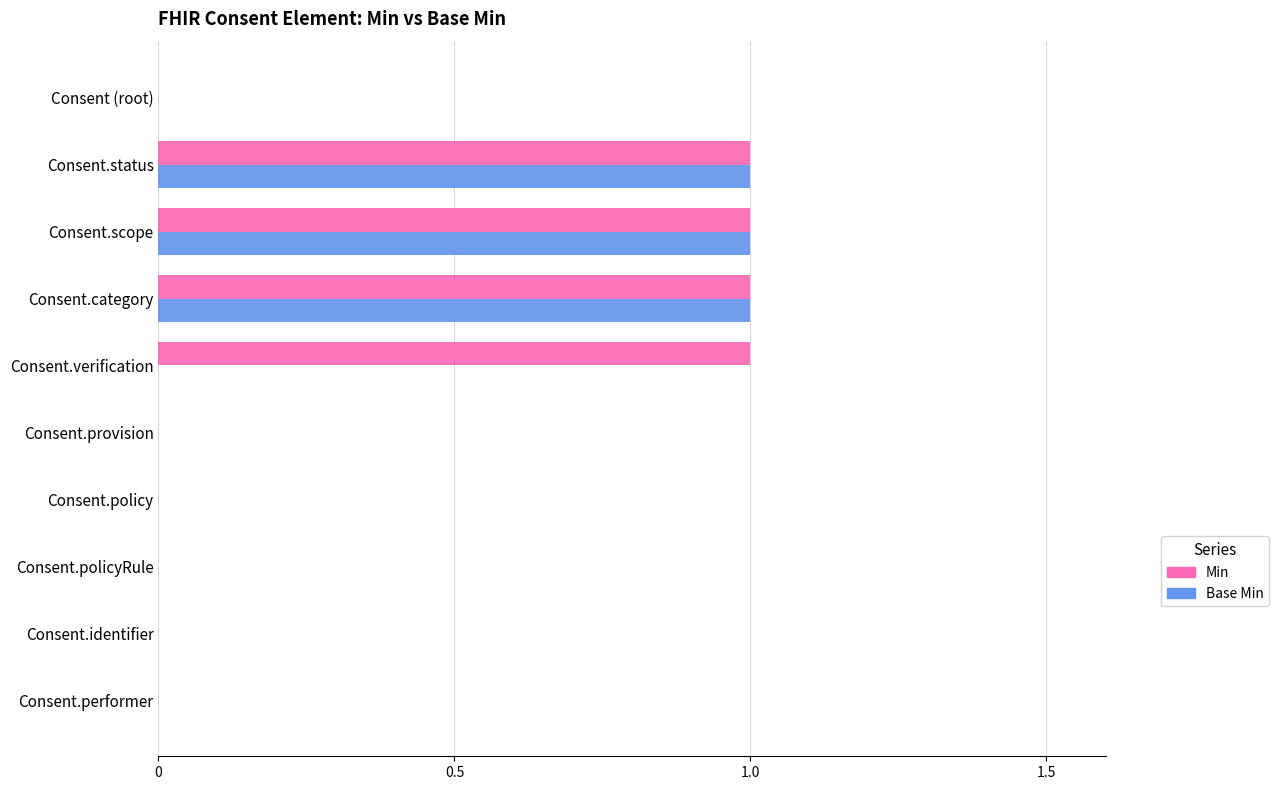

How many Min values are between 0 and 1?

10